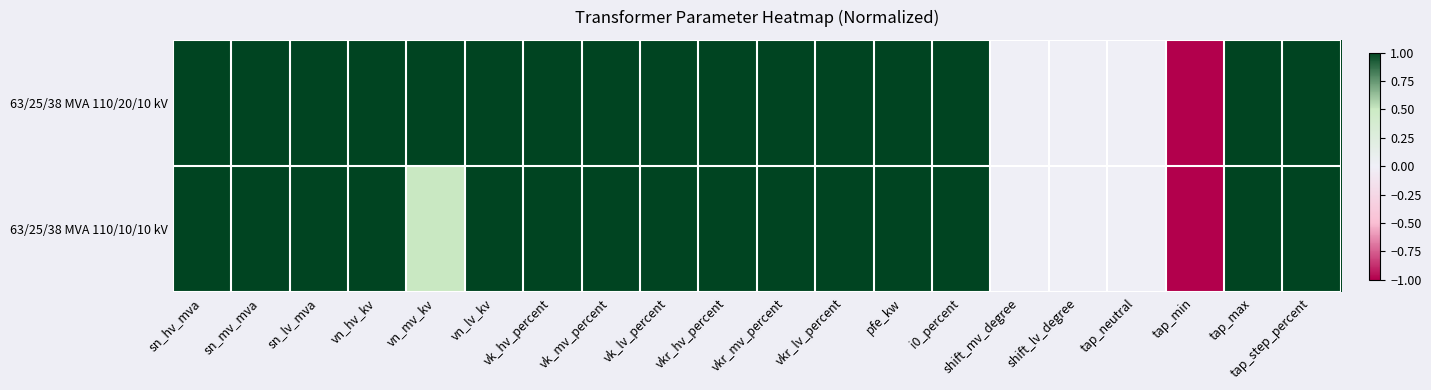

What is the smallest value displayed?

-1.0